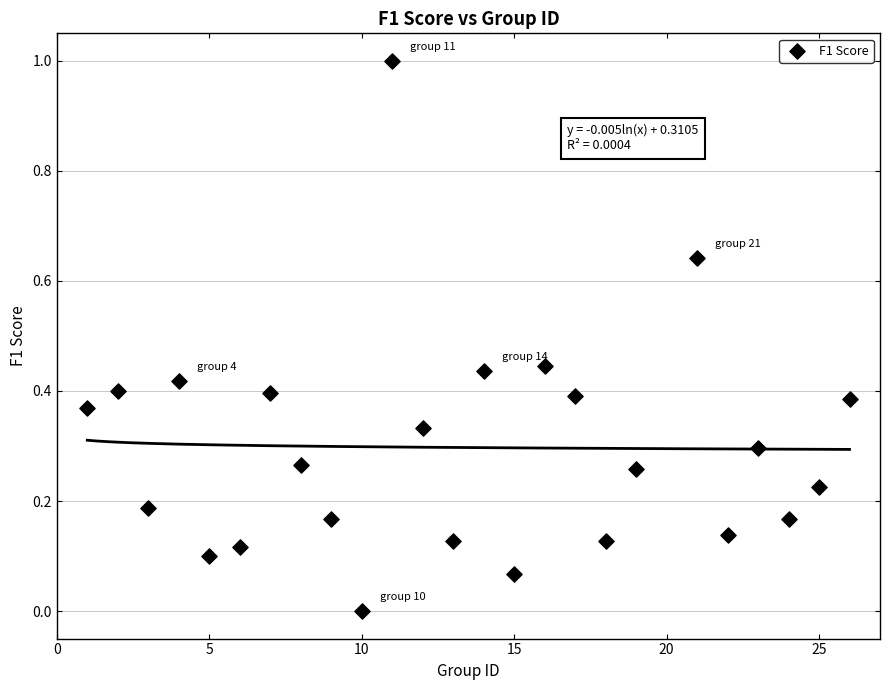

What is the range of Y values (max minus min)?

1.0